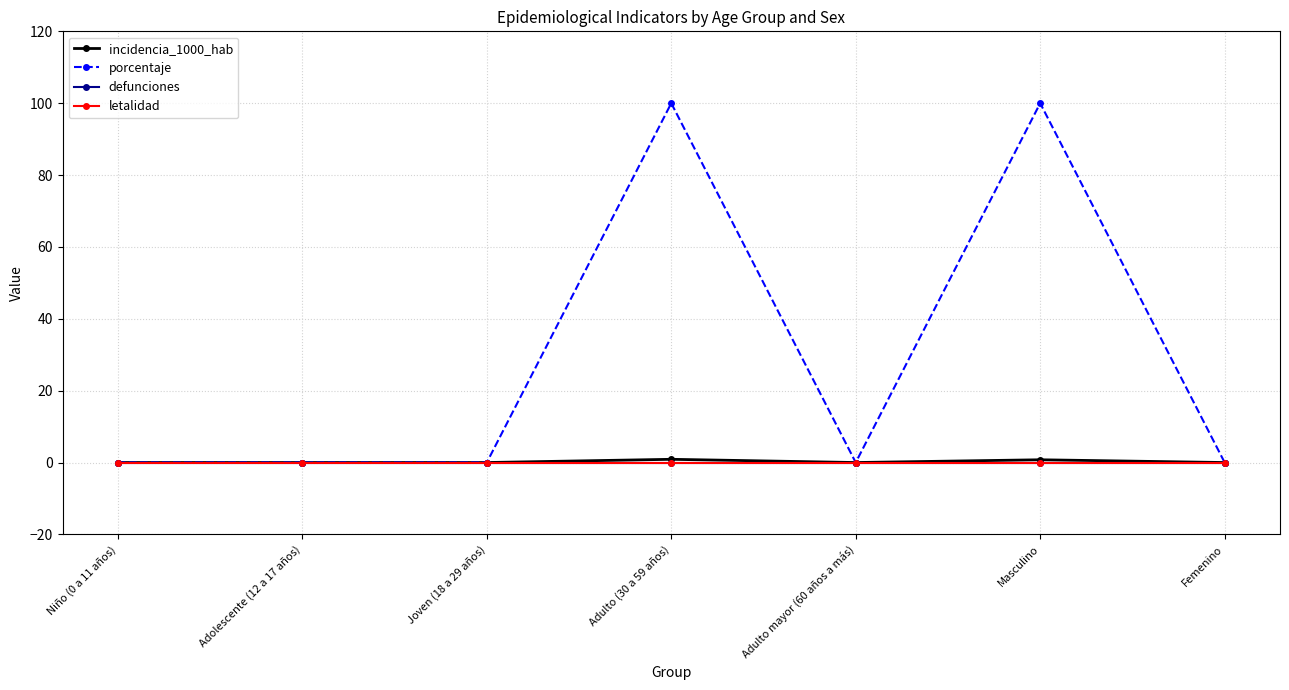

What are all the series names shown in the legend?

incidencia_1000_hab, porcentaje, defunciones, letalidad